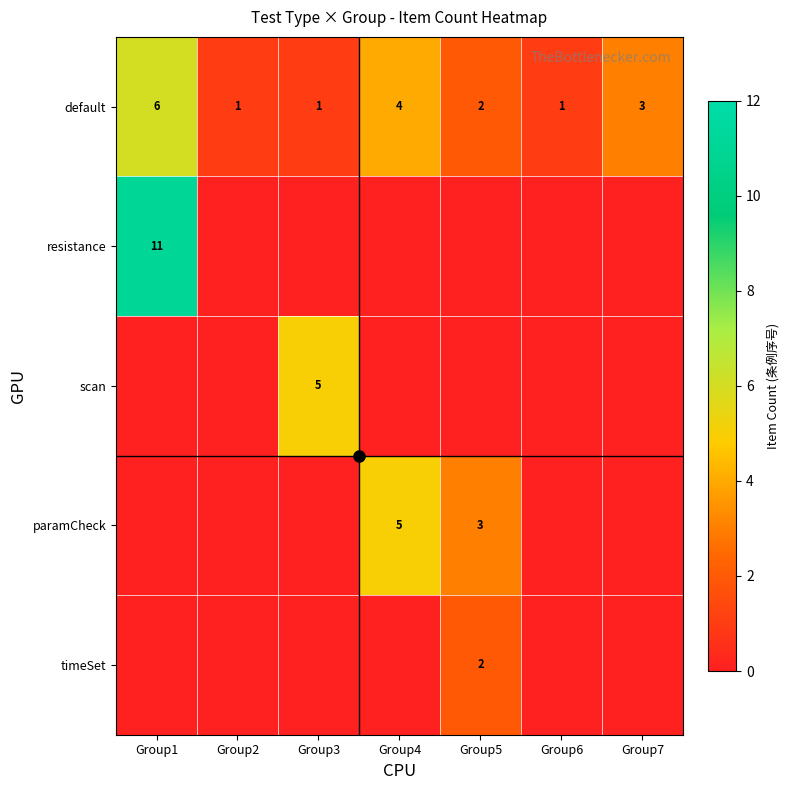

Between Group1 and Group2, which series saw the biggest shift?

resistance